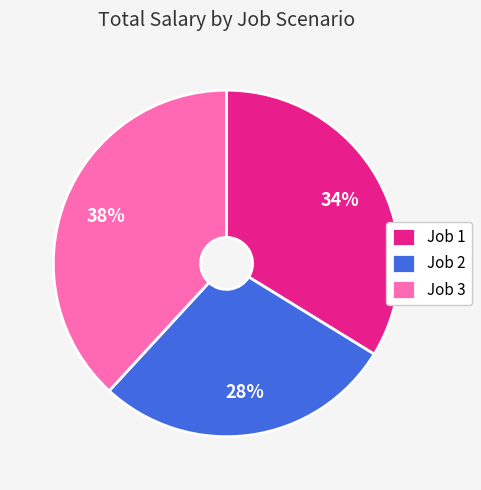

How many slices are in this pie chart?

3